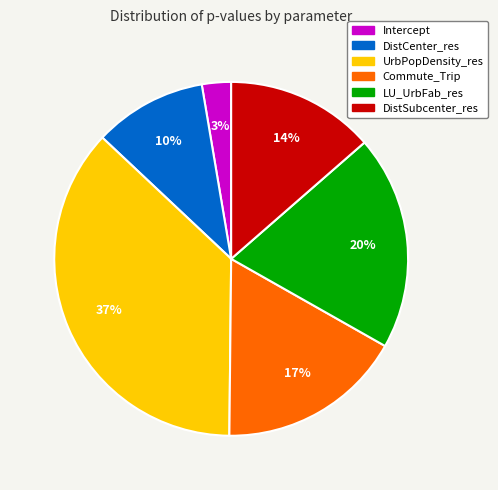

To the nearest percent, what percentage of the pie is UrbPopDensity_res?

37%